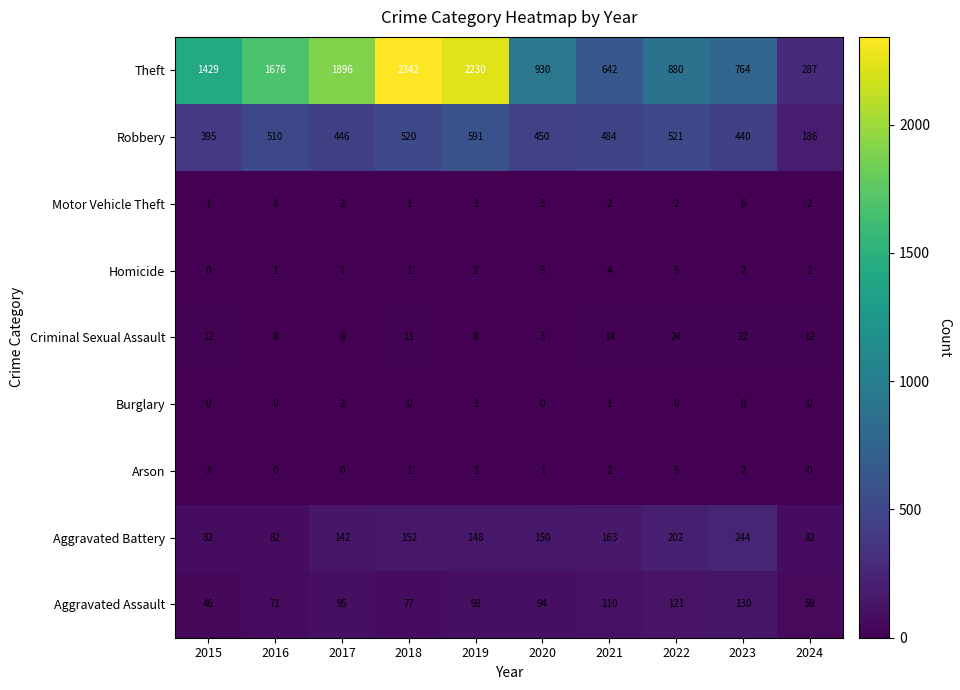

At how many categories does at least one series exceed 448?

9